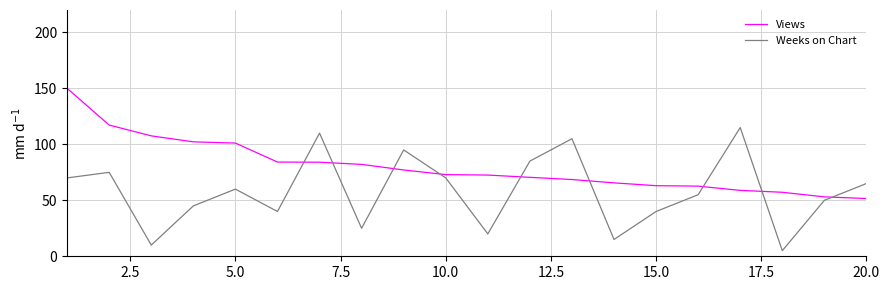

What is the maximum value for Views?

150.0